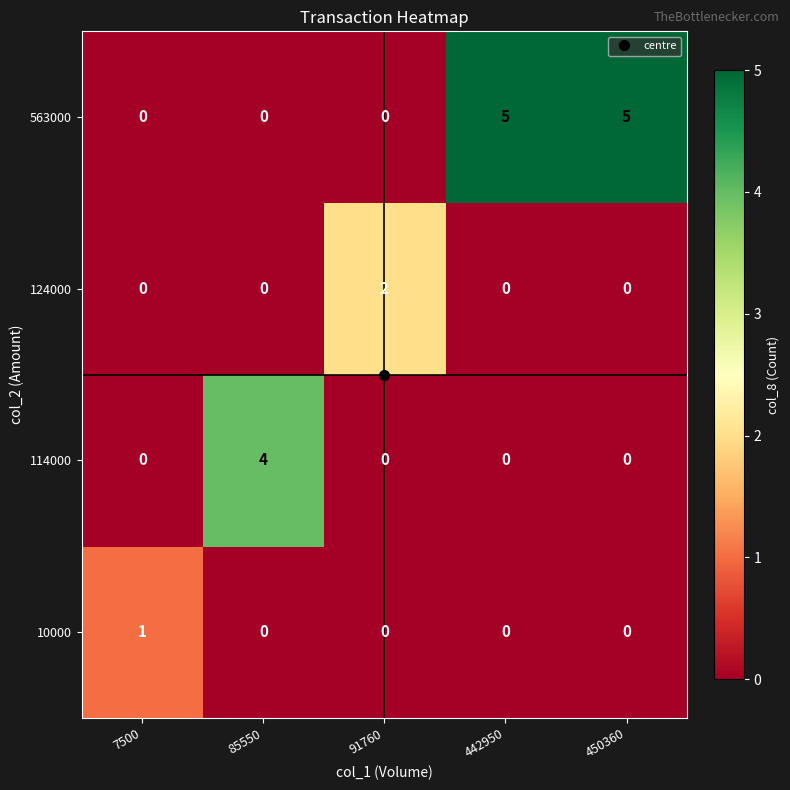

Is it true that 114000 equals 3 at 442950?

False